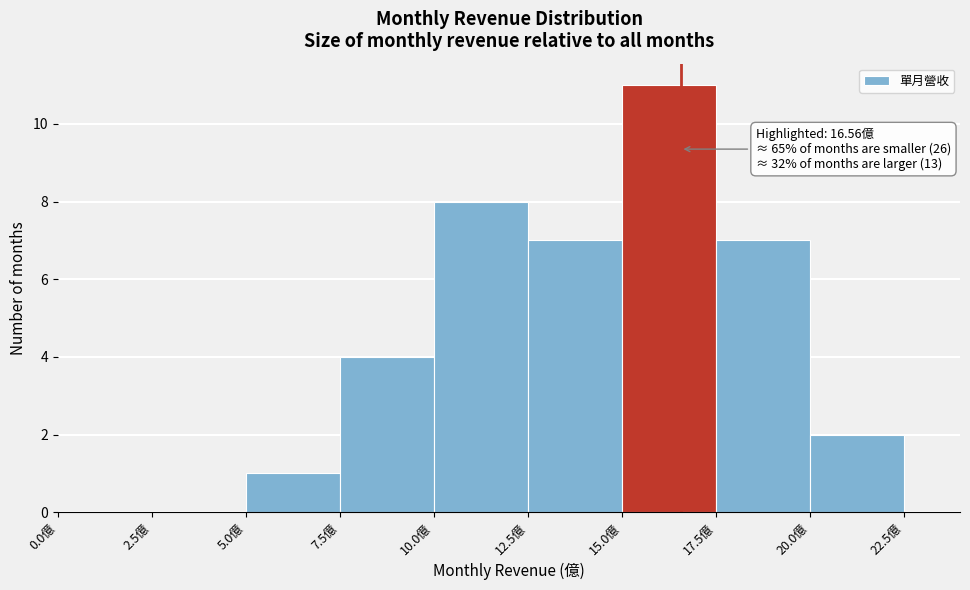

Over which range of the x-axis is the bar tallest?

15.0 to 17.5